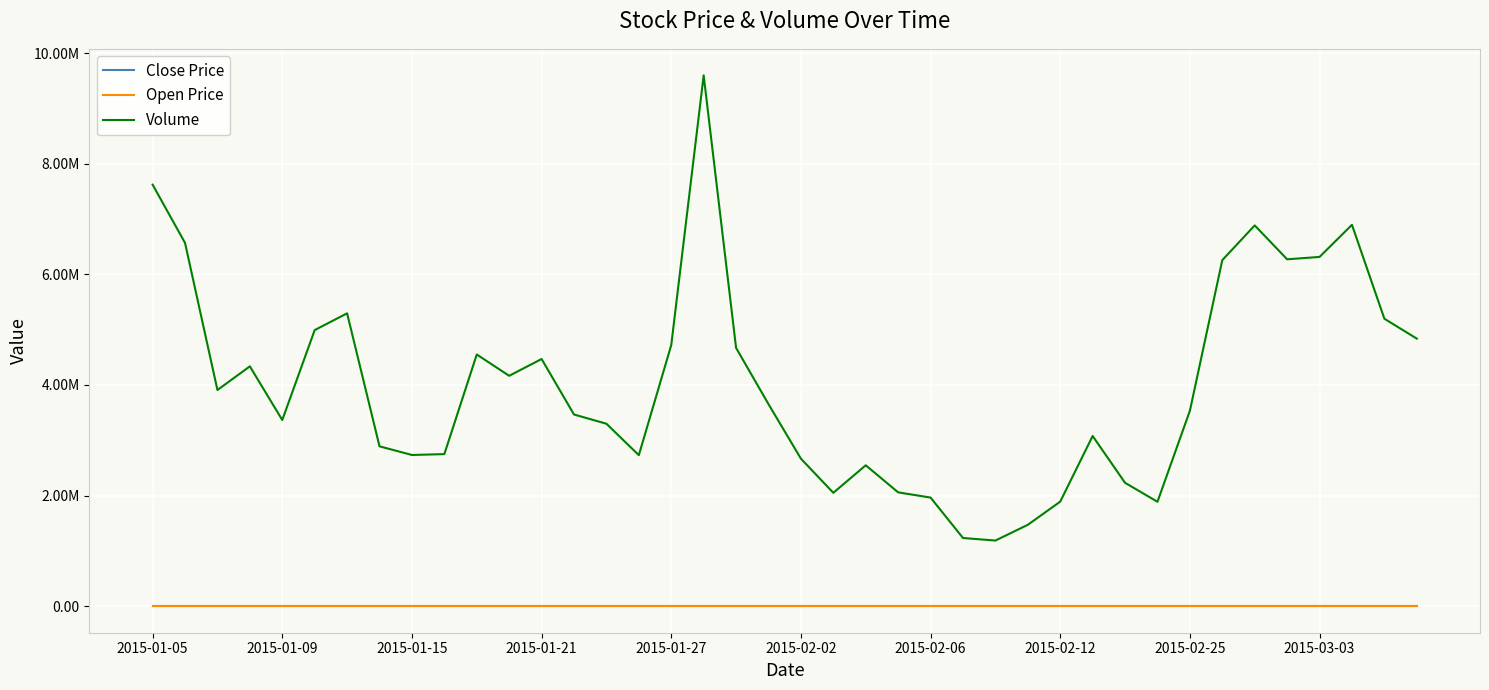

Does the chart display data point markers on the line(s)?

No